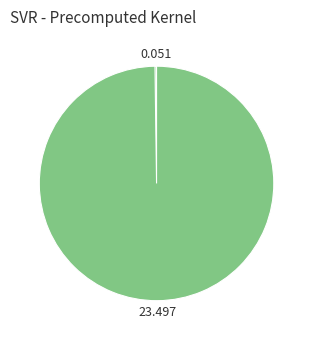

Is there a majority slice in this chart?

Yes